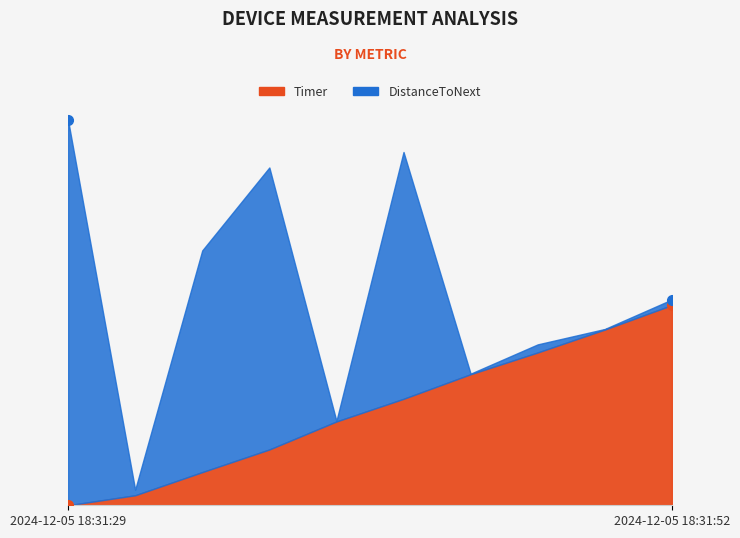

True or false: Timer has a value of 1.6 at 2024-12-05 18:31:43.

False